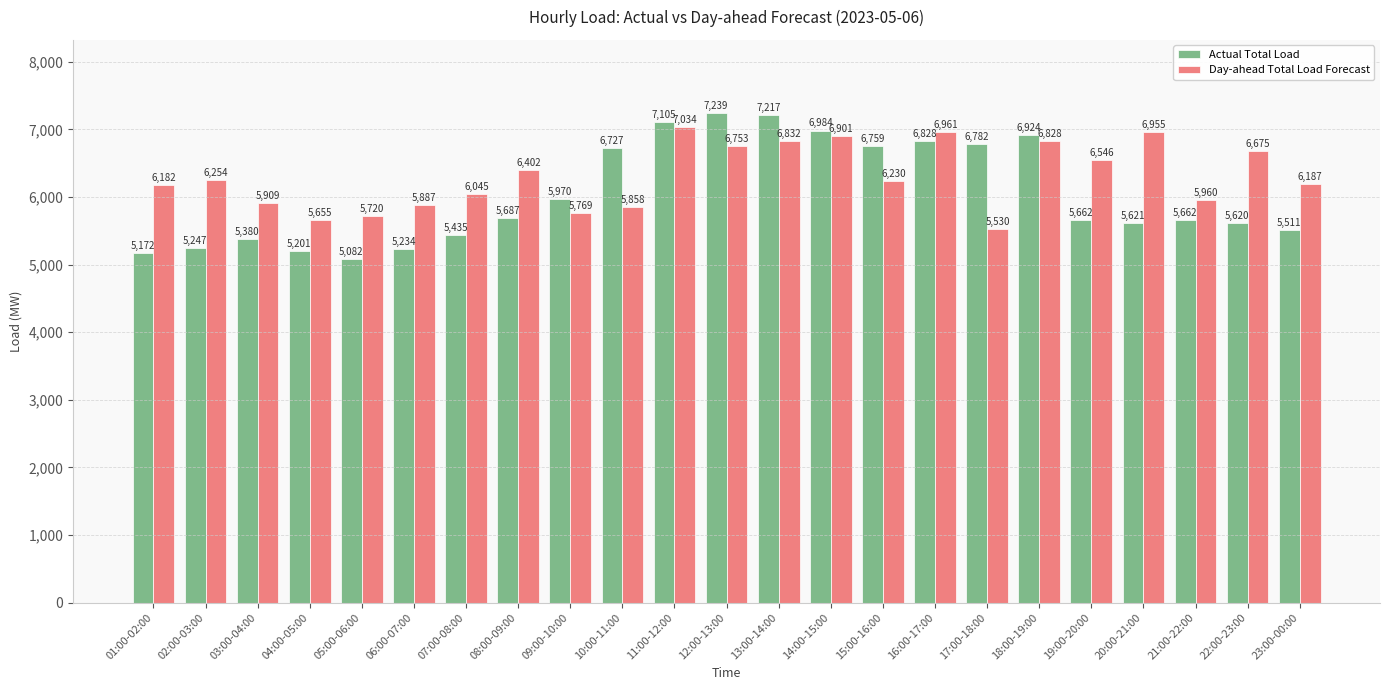

Reading left to right, list all the values displayed in this chart.

Actual Total Load: 5172	5247	5380	5201	5082	5234	5435	5687	5970	6727	7105	7239	7217	6984	6759	6828	6782	6924	5662	5621	5662	5620	5511
Day-ahead Total Load Forecast: 6182	6254	5909	5655	5720	5887	6045	6402	5769	5858	7034	6753	6832	6901	6230	6961	5530	6828	6546	6955	5960	6675	6187